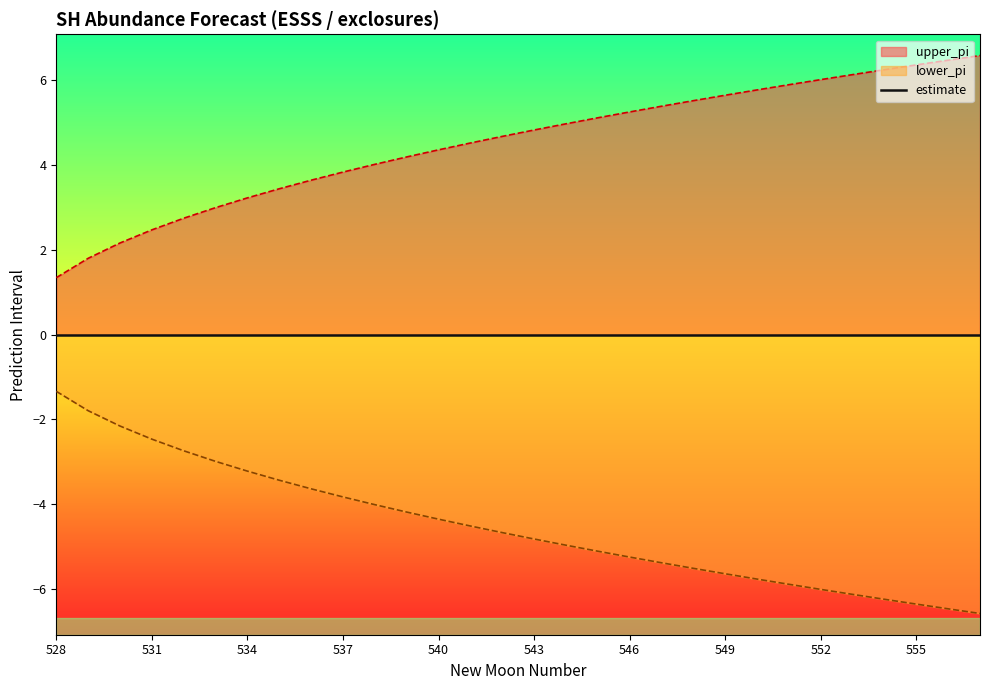

What is the difference between the maximum and minimum values in the lower_pi series?

5.2